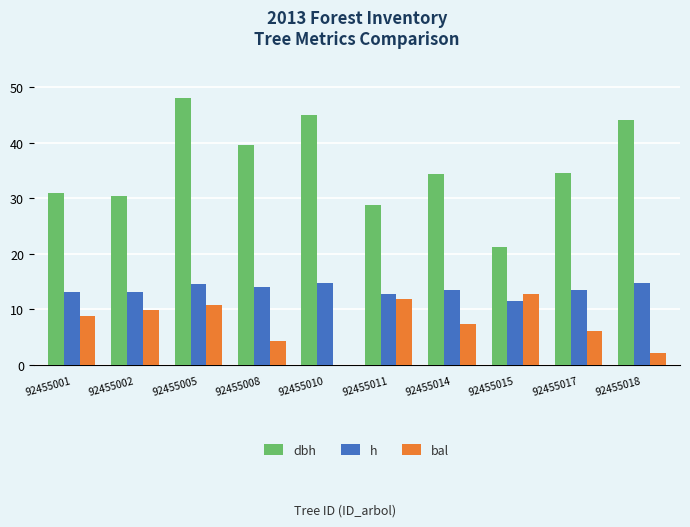

Which series has the widest spread of values?

dbh